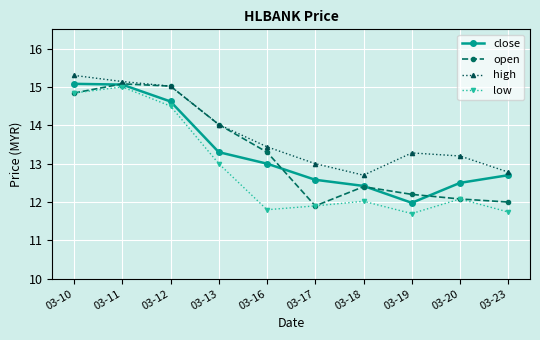

Which series has the largest range (max minus min)?

low